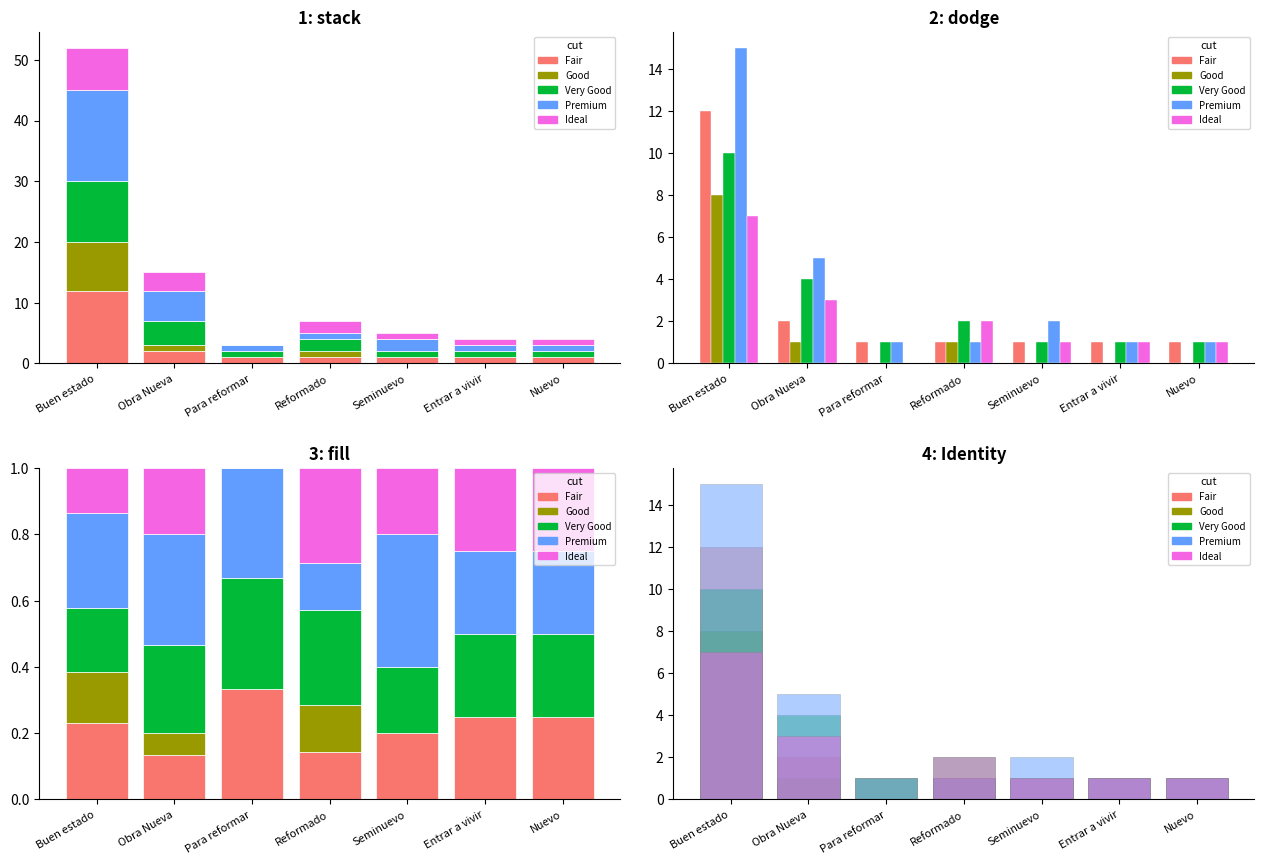

List the labels in order of Good value, largest first.

Buen estado, Obra Nueva, Reformado, Para reformar, Seminuevo, Entrar a vivir, Nuevo